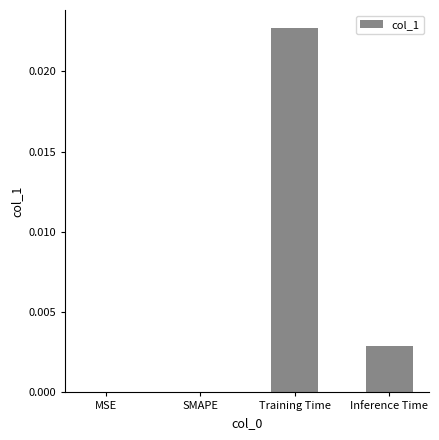

At which category does the chart reach its peak across all series?

Training Time